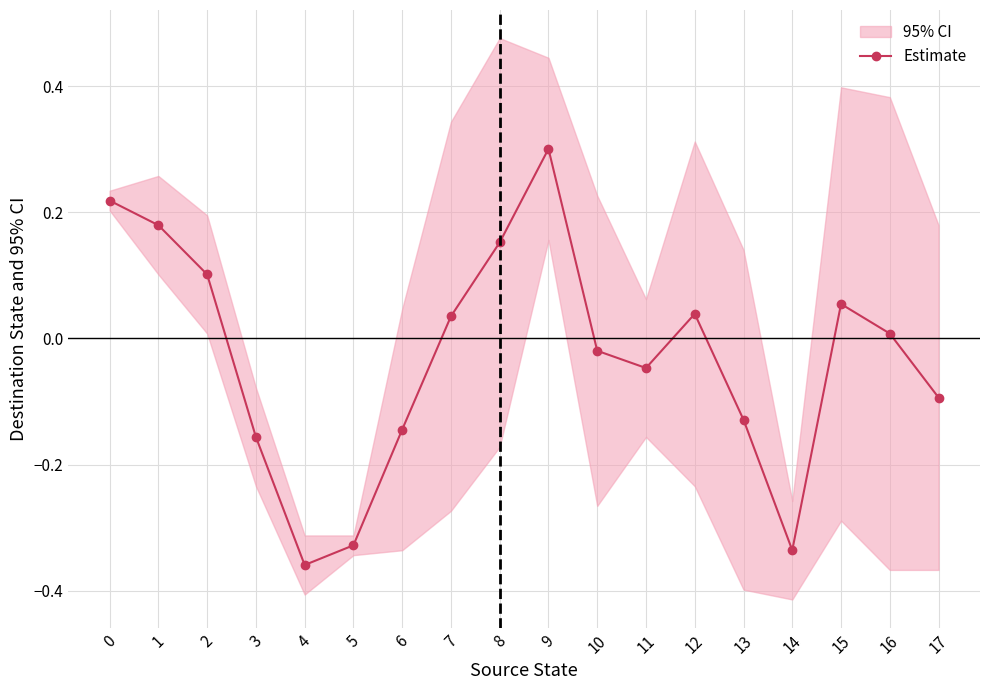

What is the difference between the maximum and minimum values?

0.7